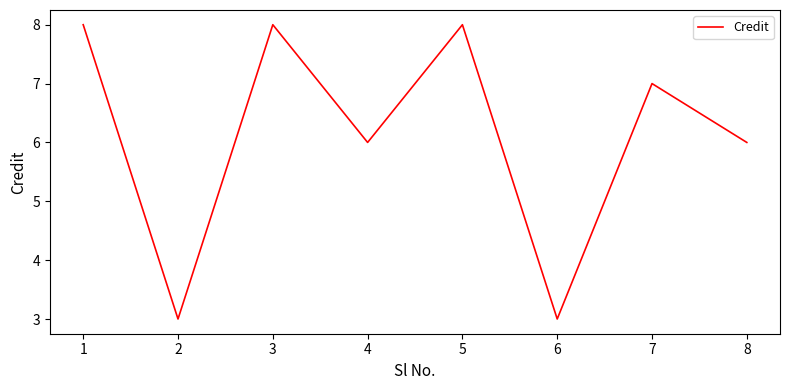

What is the minimum value shown in the chart?

3